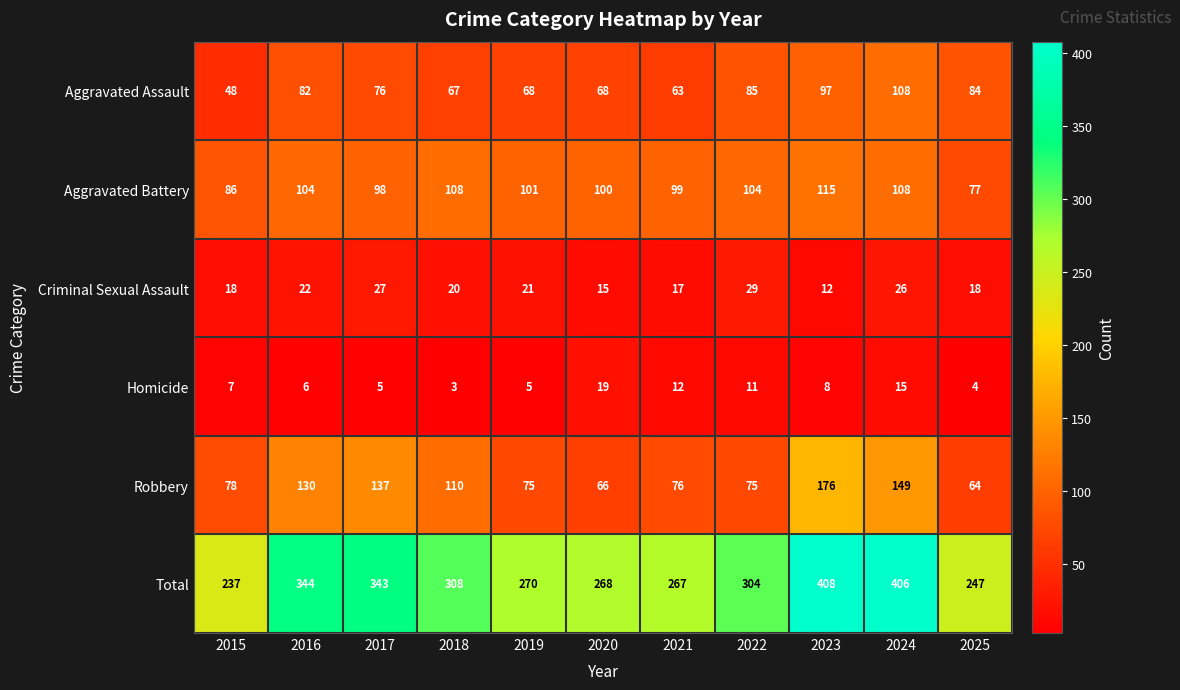

Between 2020 and 2022, which series saw the biggest shift?

Total